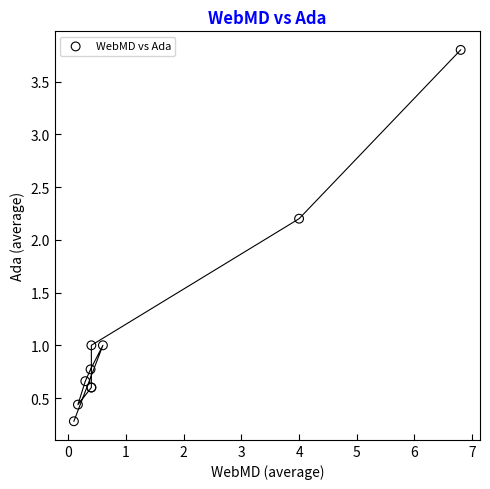

What Y value in the scatter plot is closest to 2?

2.2